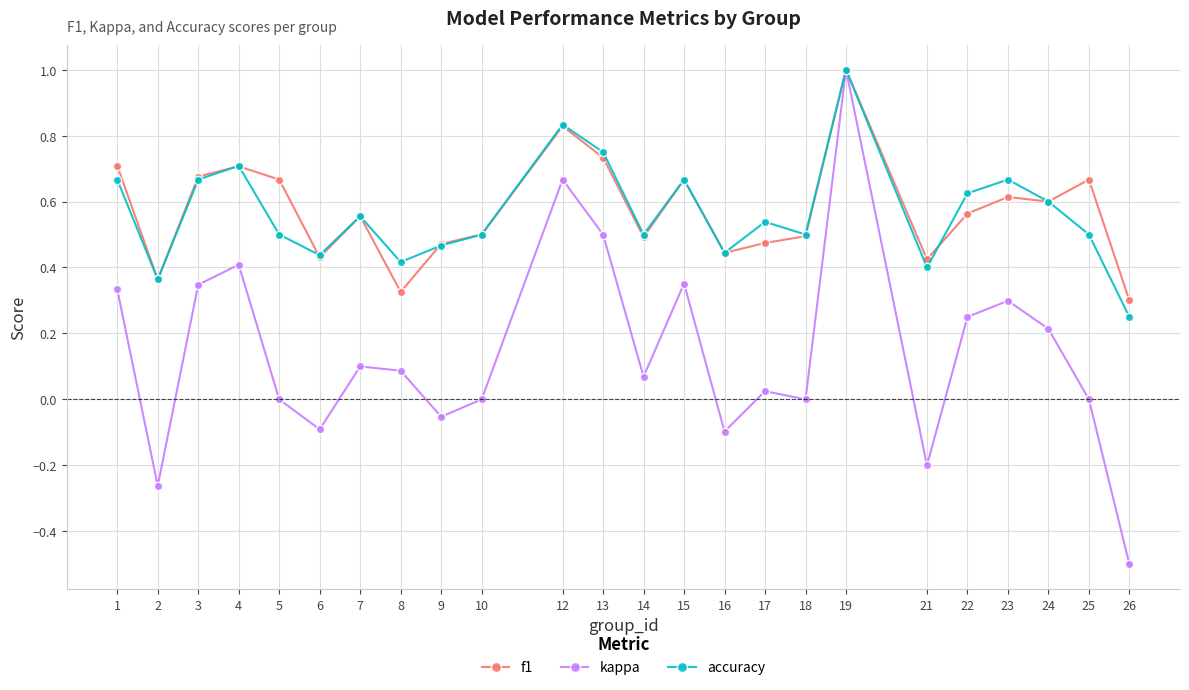

True or false: kappa has a value of 0.3 at 12.

False